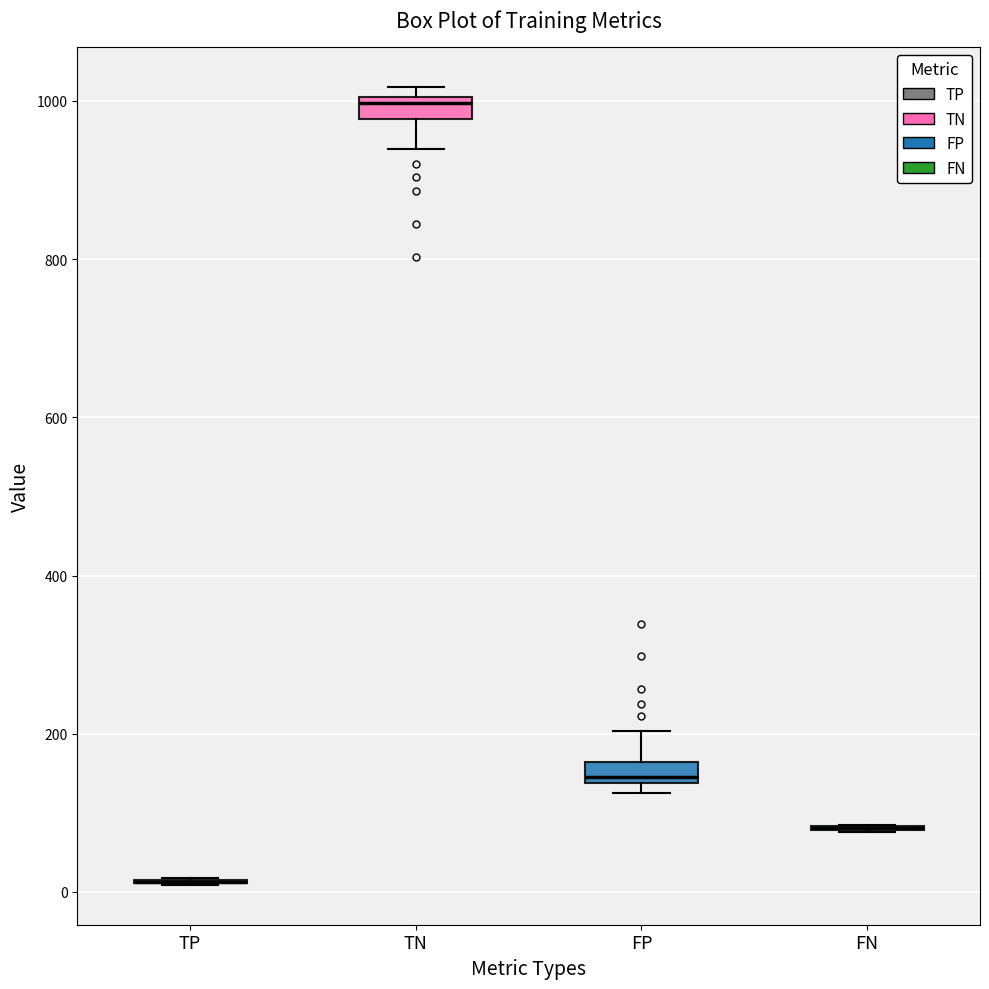

Where does the upper whisker of the box for FP end on the y-axis? The values are not printed on the chart, so give them approximately, as read against the axis.

200